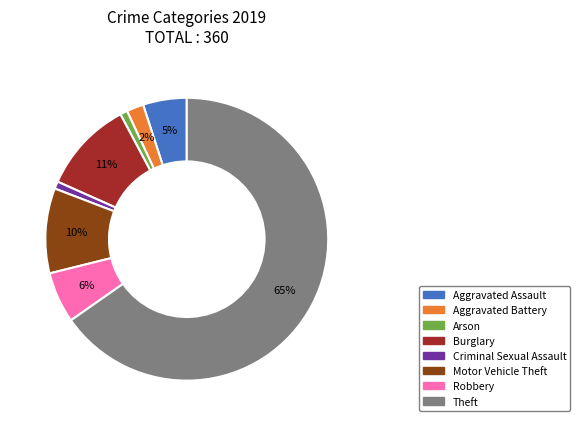

To the nearest percent, what is the difference between the Aggravated Battery and Aggravated Assault slice percentages?

3%